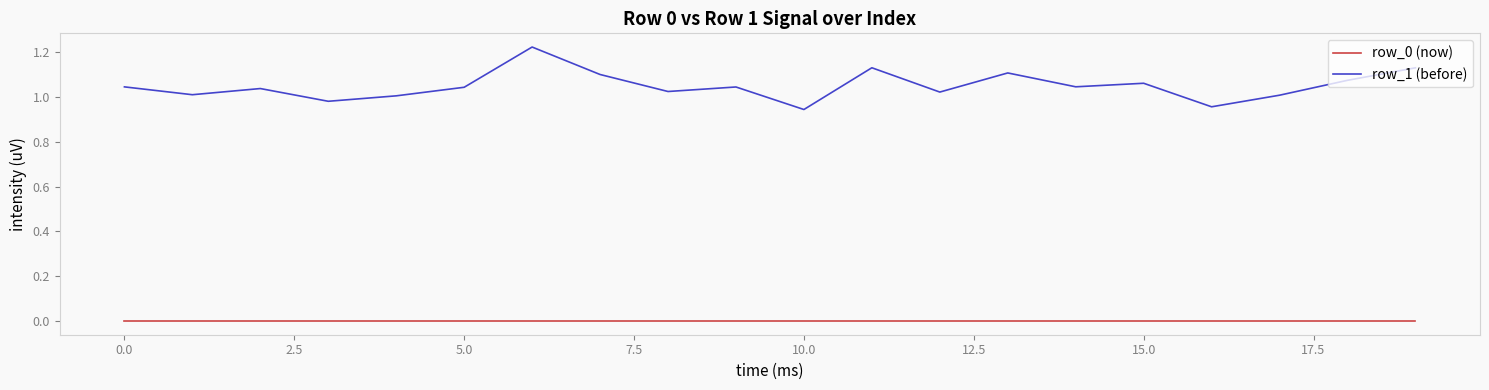

List the series in order of their peak value, highest first.

row_1 (before), row_0 (now)